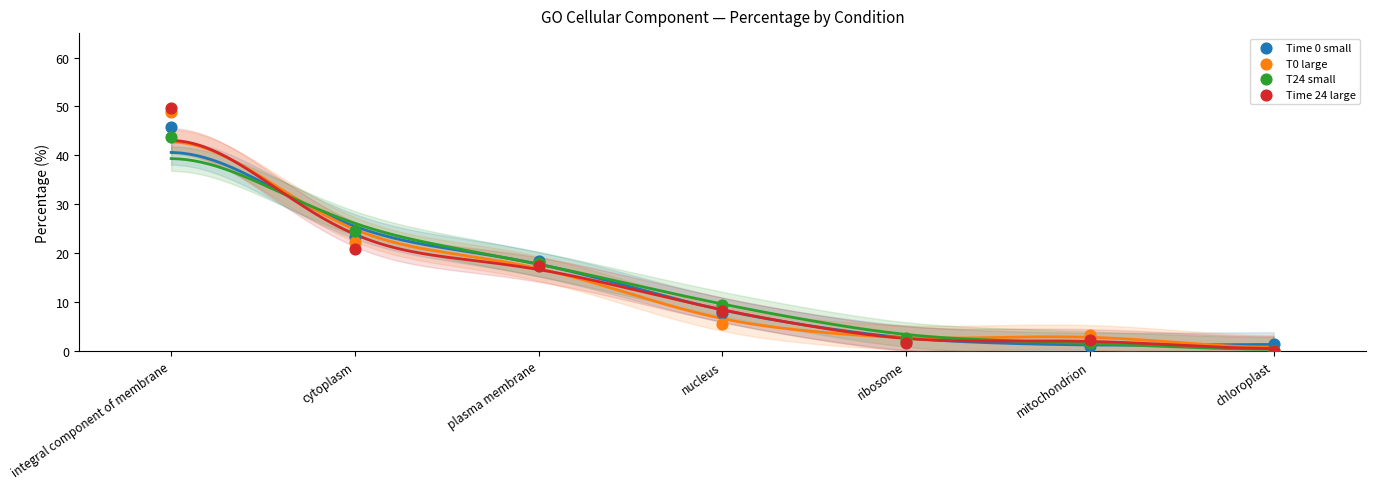

Which series contains the highest Y value?

Time 24 large